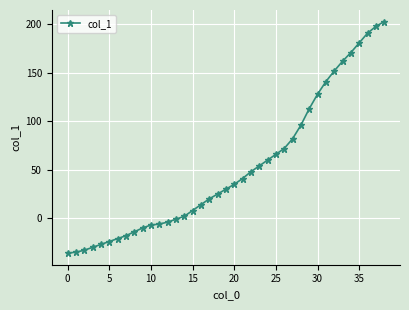

What is the greatest value displayed?

203